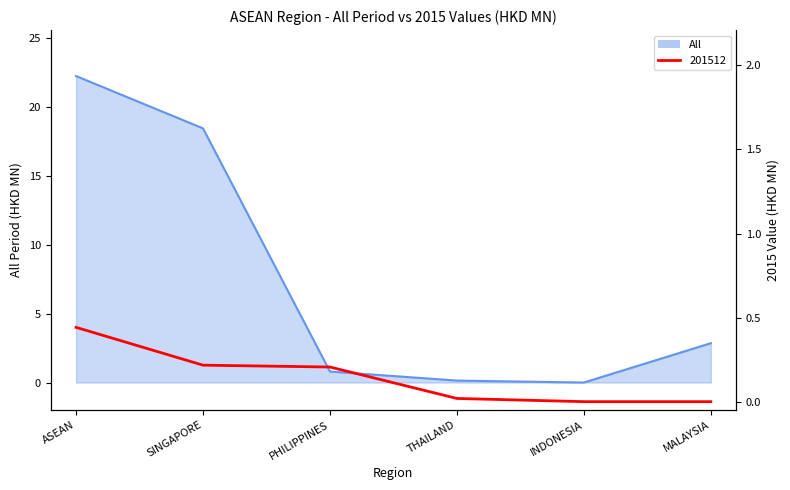

Which series changed the most between SINGAPORE and INDONESIA?

All